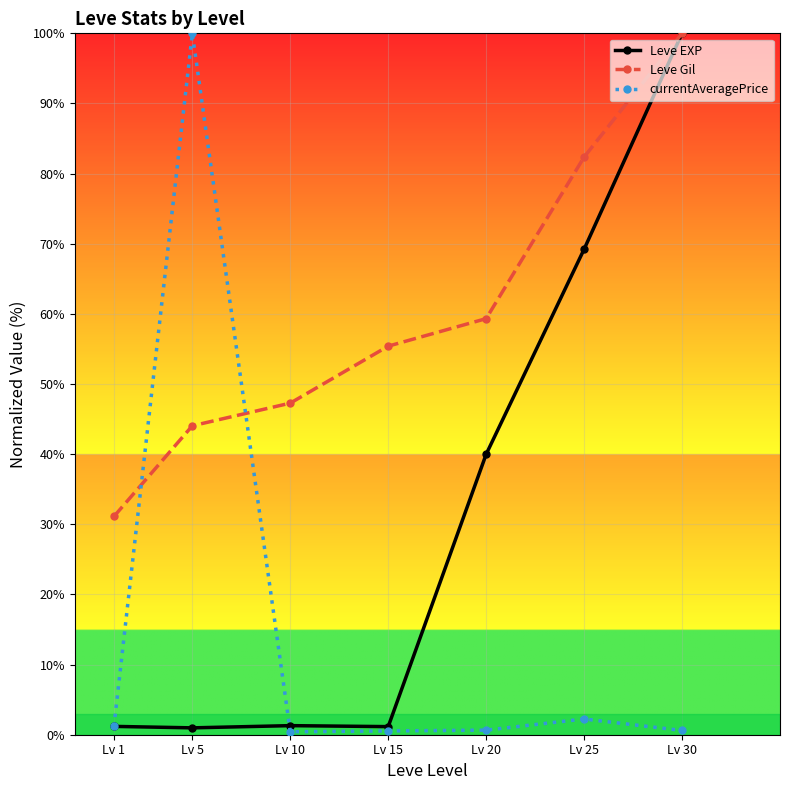

At which category is the sum across all series the highest?

Lv 30